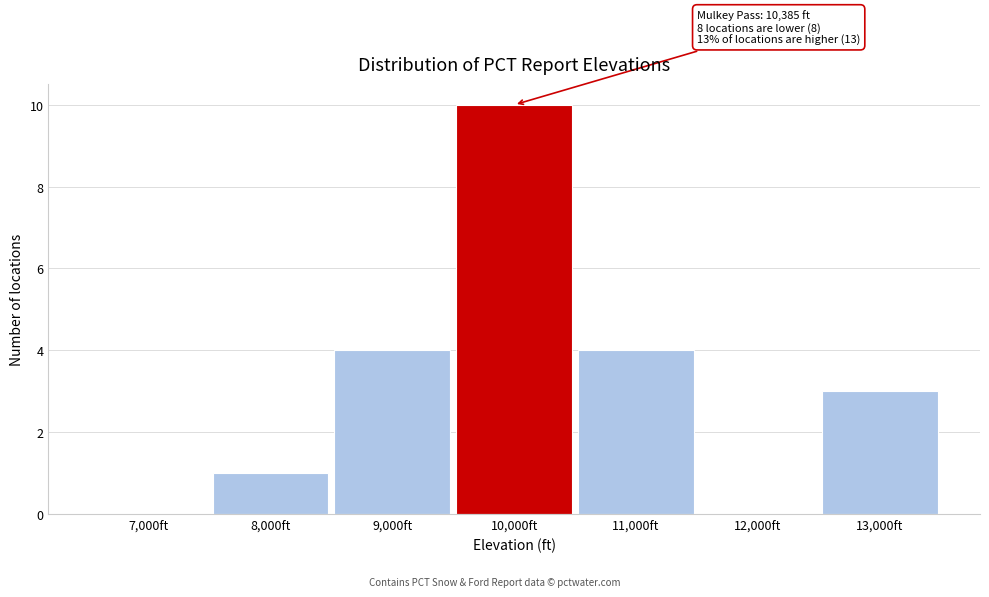

Reading left to right, list all the values displayed in this chart.

7,000ft=0	8,000ft=1	9,000ft=4	10,000ft=10	11,000ft=4	12,000ft=0	13,000ft=3